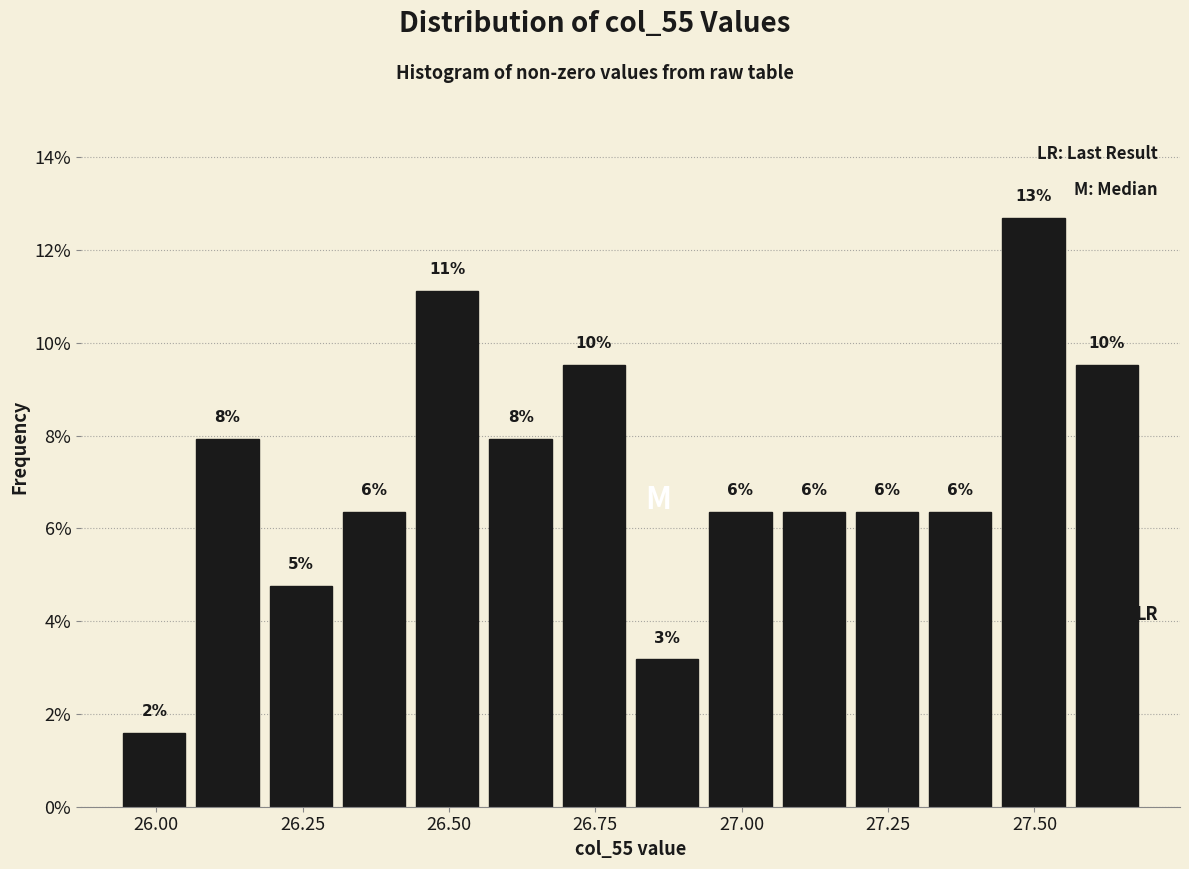

Around what value on the x-axis is the tallest bar? Give the approximate position of its centre, as read against the axis.

27.50